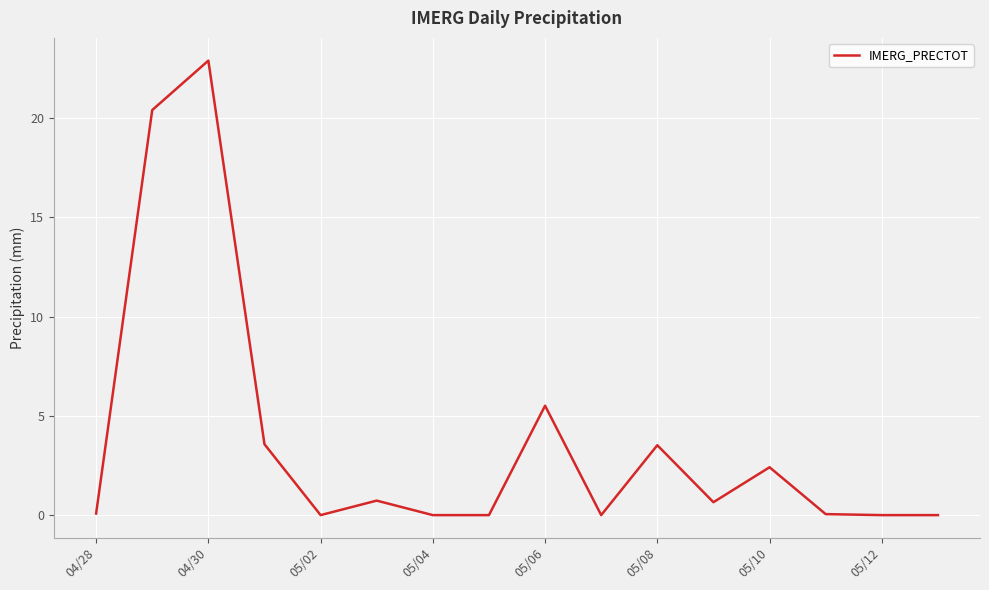

What is the difference between the maximum and minimum values?

22.9